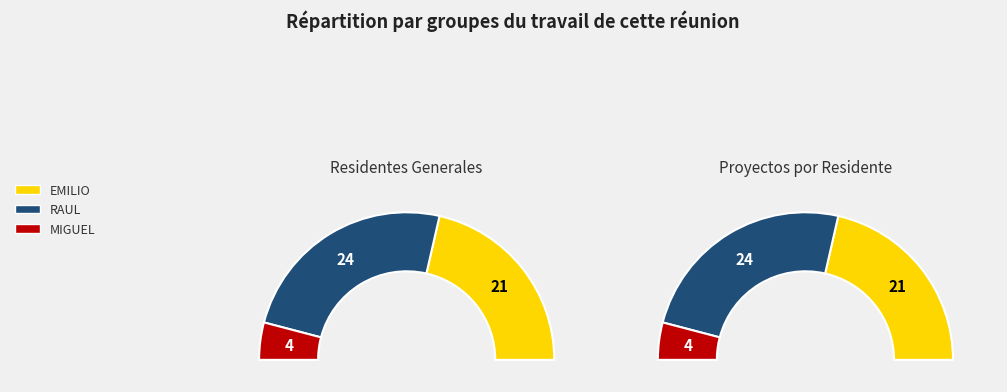

To the nearest percent, what is the difference between the EMILIO and RAUL slice percentages?

6%